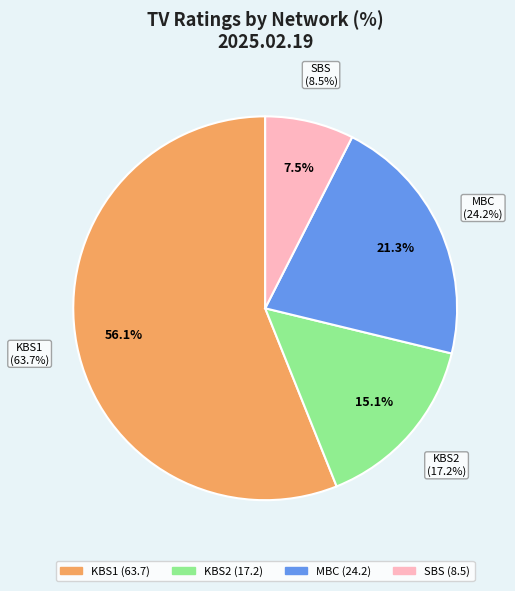

Is SBS the majority of the pie?

No